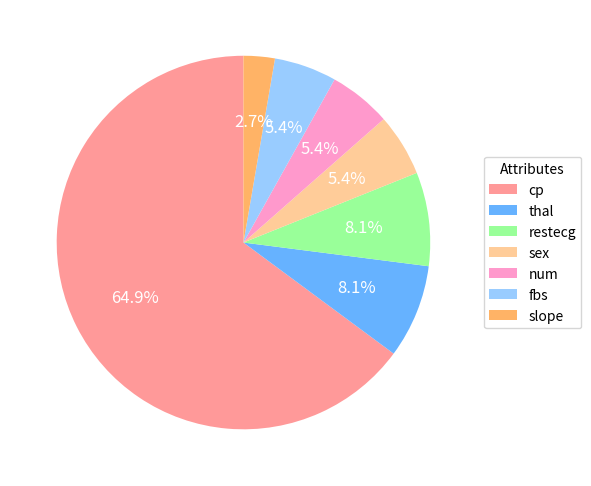

What is the ratio of the value at thal to the value at restecg?

1.0